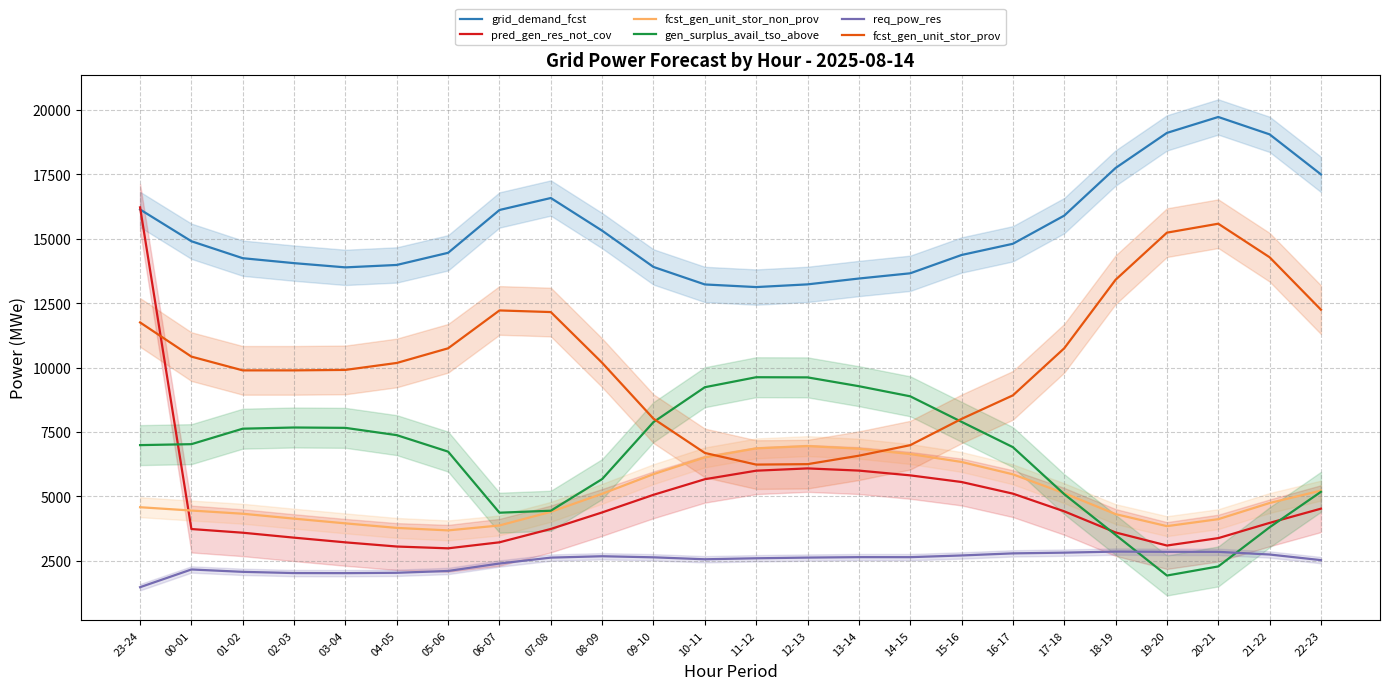

Where is fcst_gen_unit_stor_non_prov nearest to the value 5314?

22-23